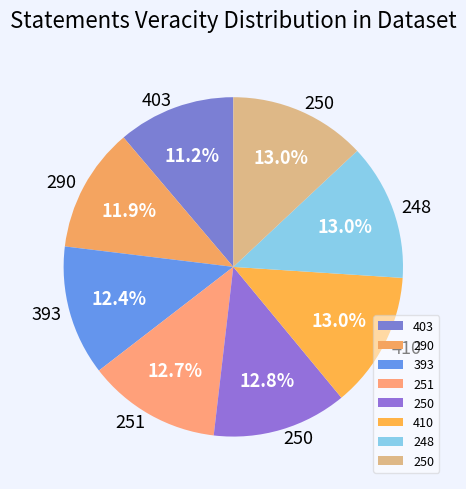

To the nearest percent, what is the difference between the largest and smallest slice percentages?

2%